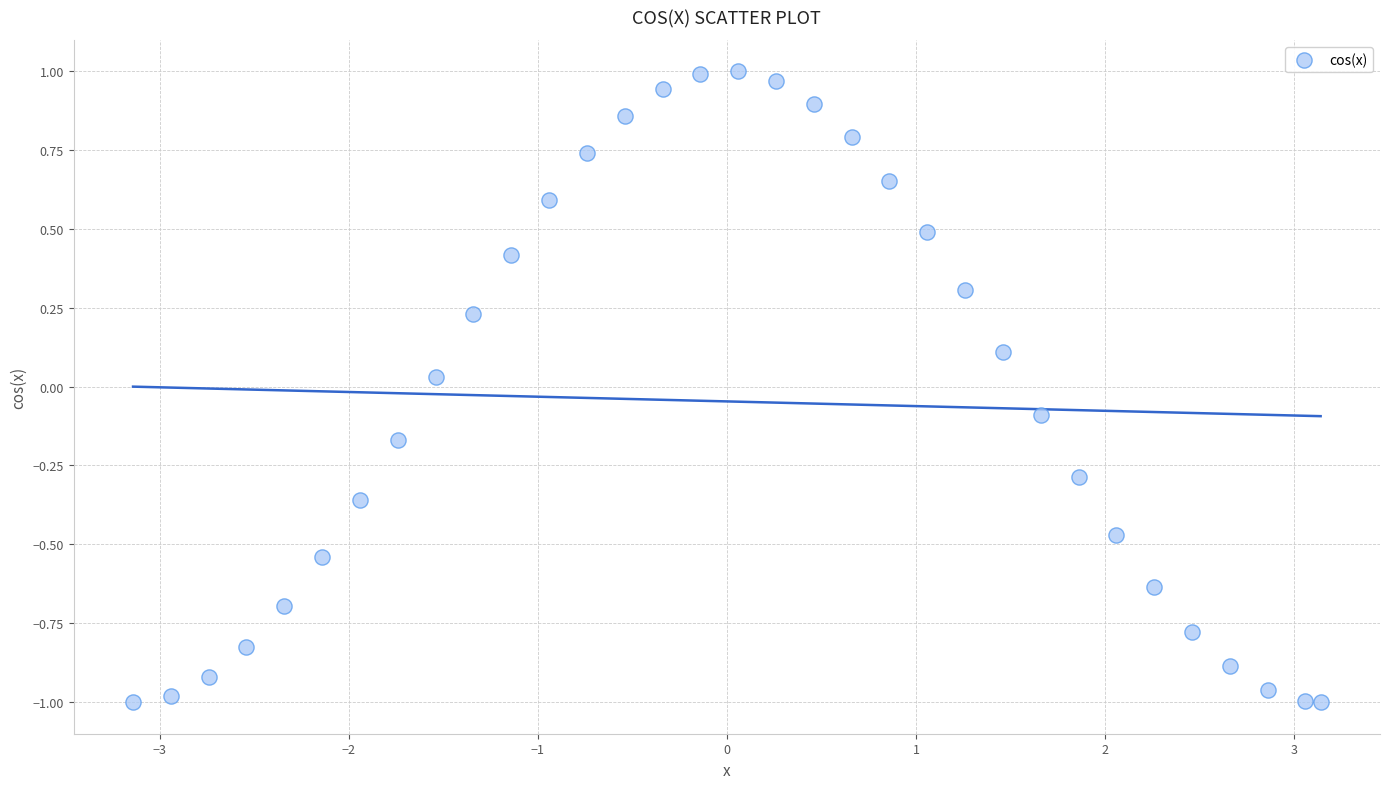

What is the range of Y values (max minus min)?

2.0